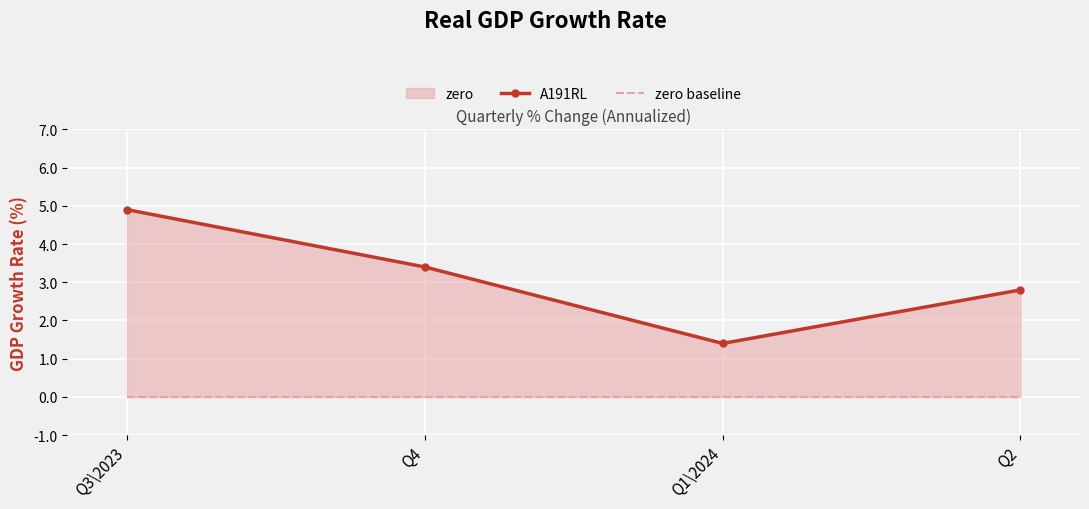

What is the label of the 1st point from the right?

Q2